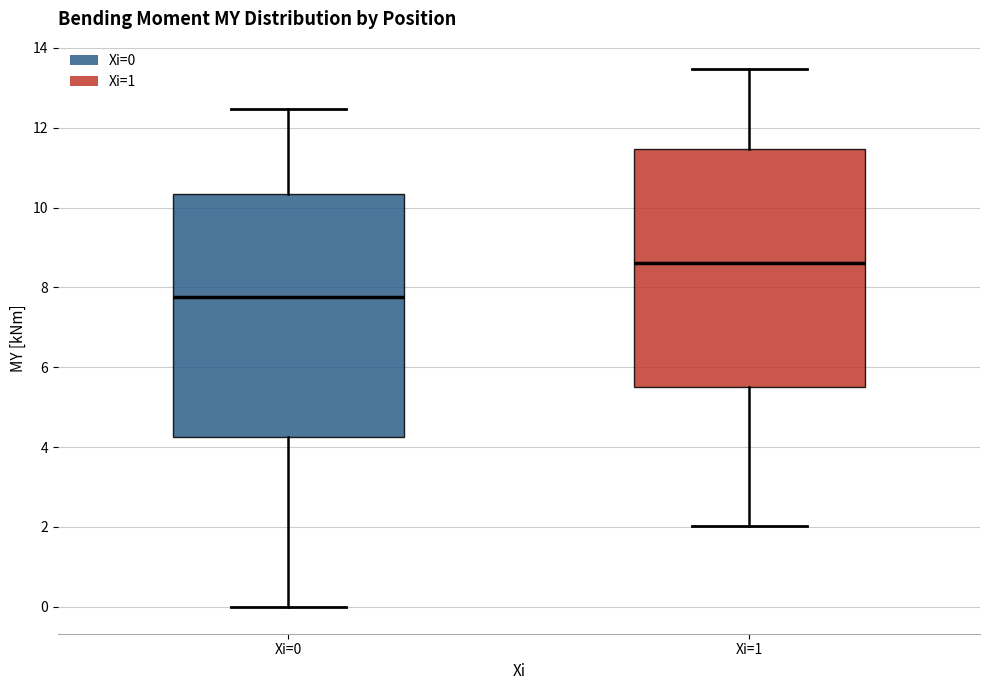

Reading left to right, read every box against the y-axis: the position of its median line, the range the box covers, and the ends of its whiskers. The values are not printed on the chart, so give them approximately, as read against the axis.

Xi=0: median 7.8, box 4.2 to 10.4, whiskers 0.0 to 12.4
Xi=1: median 8.6, box 5.6 to 11.4, whiskers 2.0 to 13.4